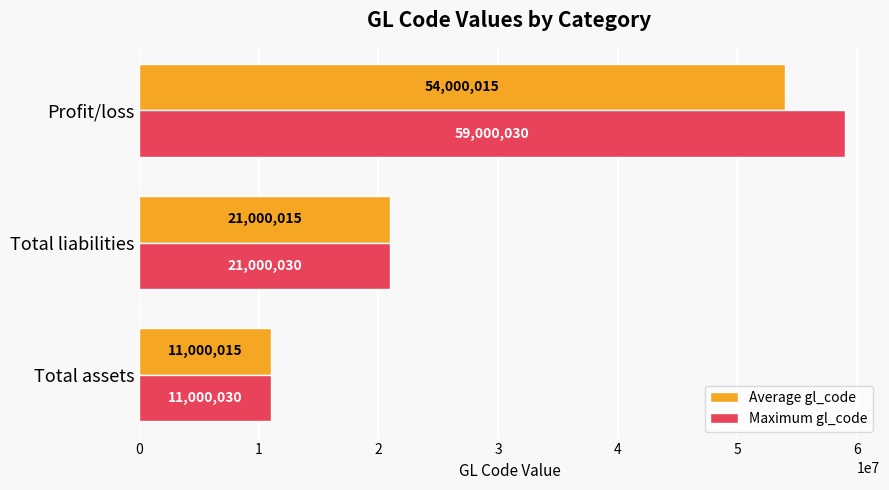

What are all the series names shown in the legend?

Average gl_code, Maximum gl_code